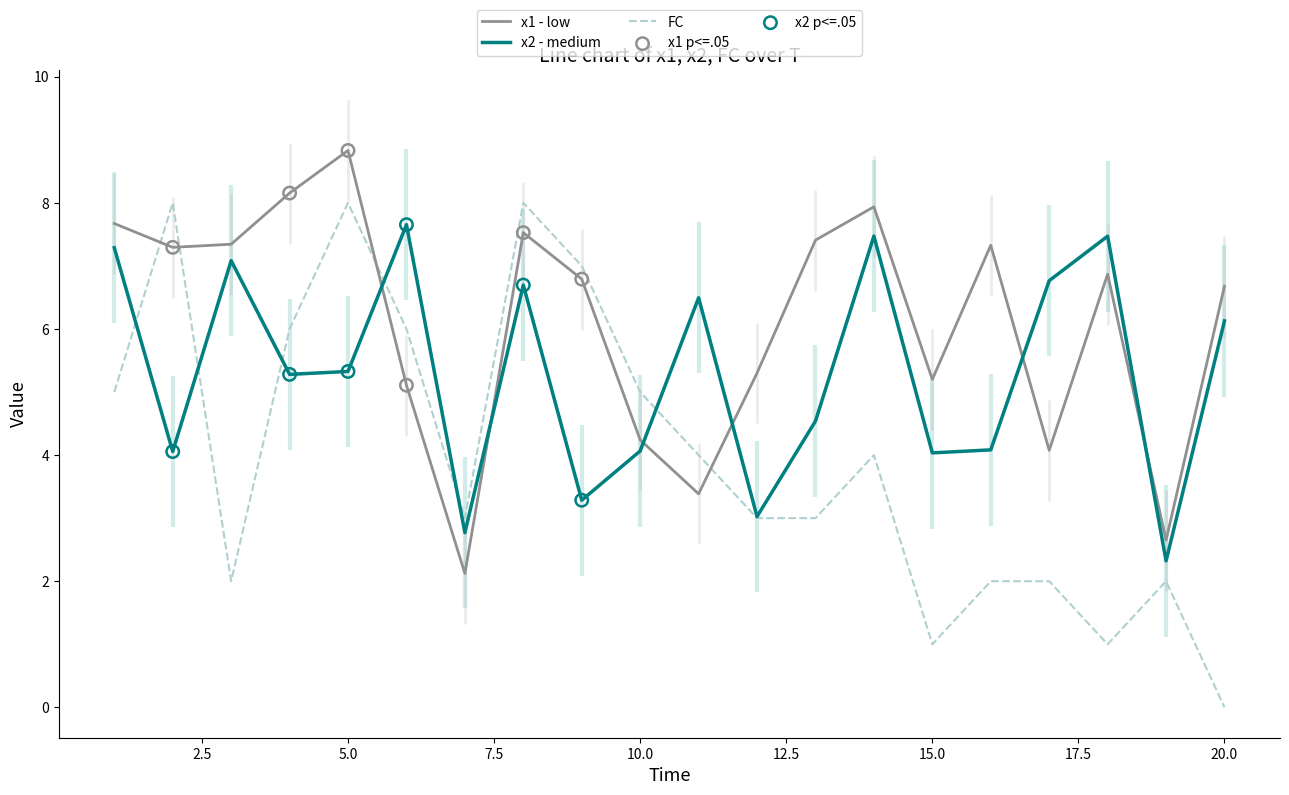

Which series has the largest total across all categories?

x1